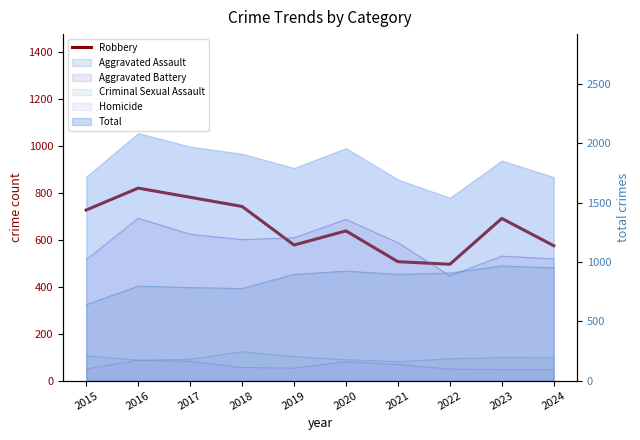

How many data points are less than 690?

5